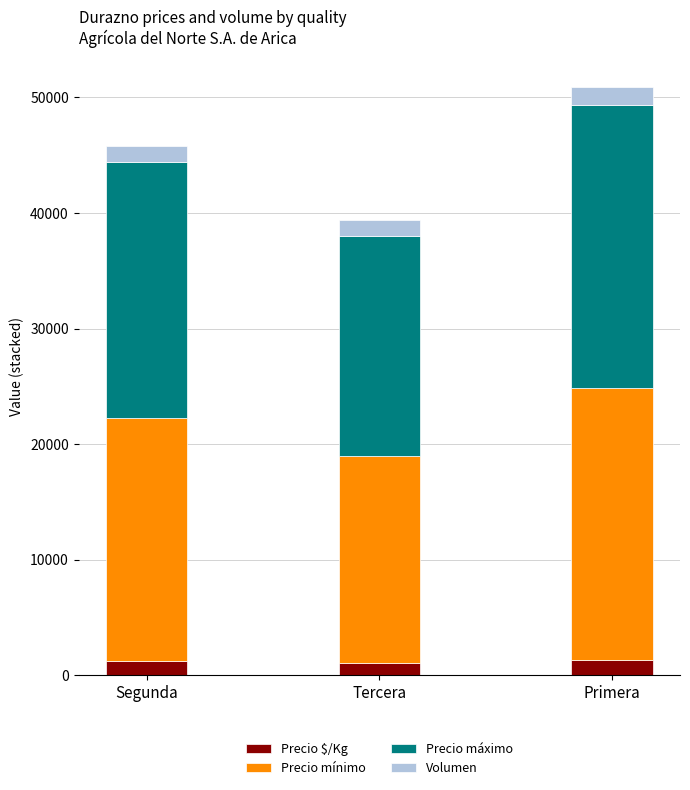

At which category is the sum across all series the highest?

Primera